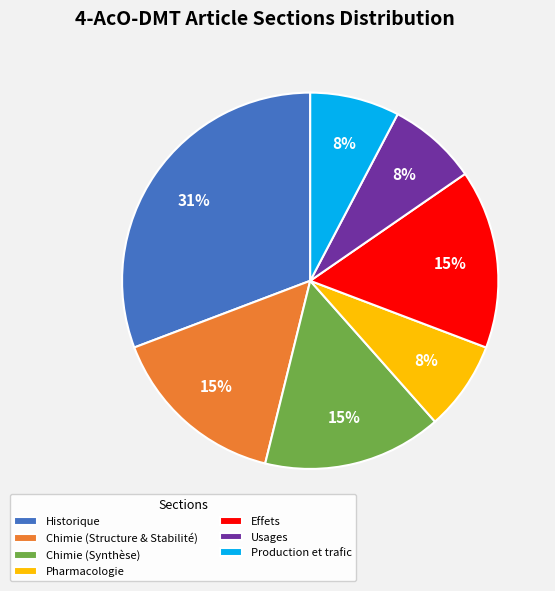

Approximately how many times larger is the value at Effets compared to Chimie (Structure & Stabilité)?

1.0